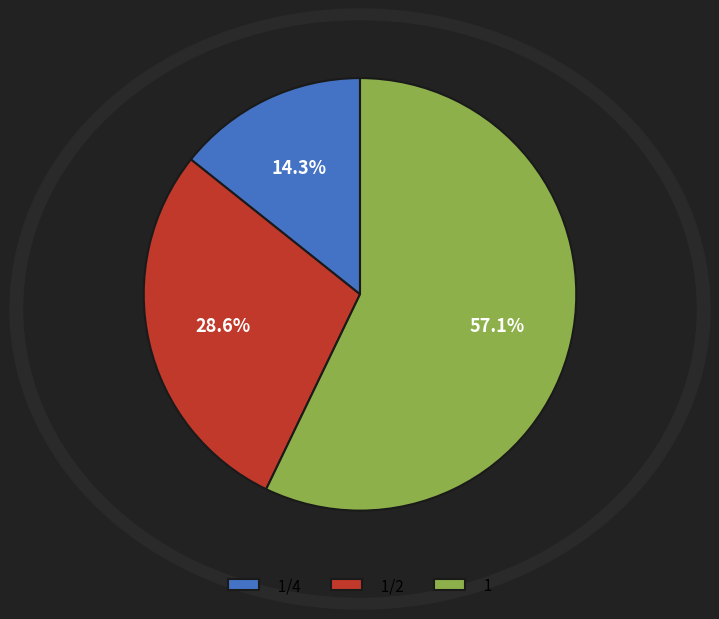

To the nearest percent, what is the combined percentage of 1/2 and 1?

86%